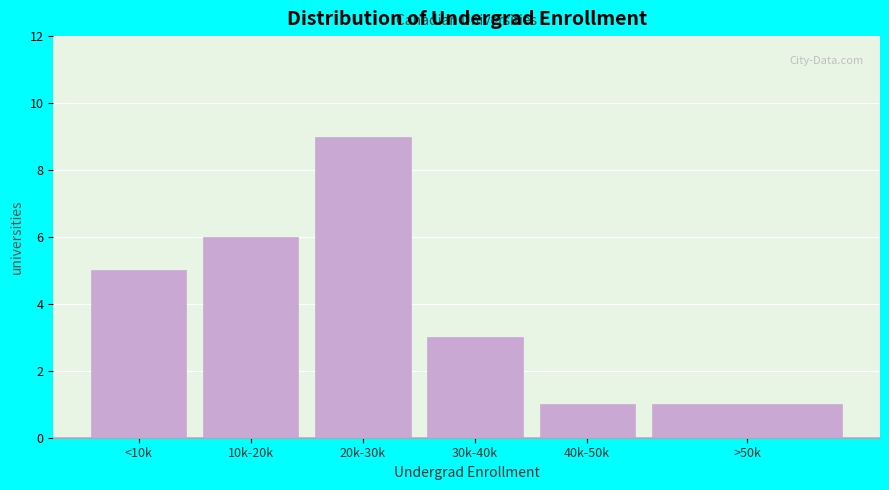

Reading left to right, list all the values displayed in this chart.

<10k=5	10k-20k=6	20k-30k=9	30k-40k=3	40k-50k=1	>50k=1